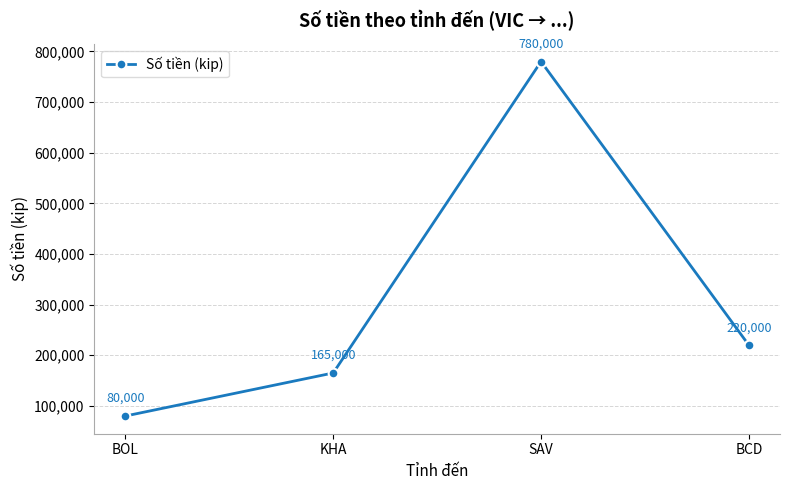

The chart shows a value of 780000 at SAV. True or false?

True